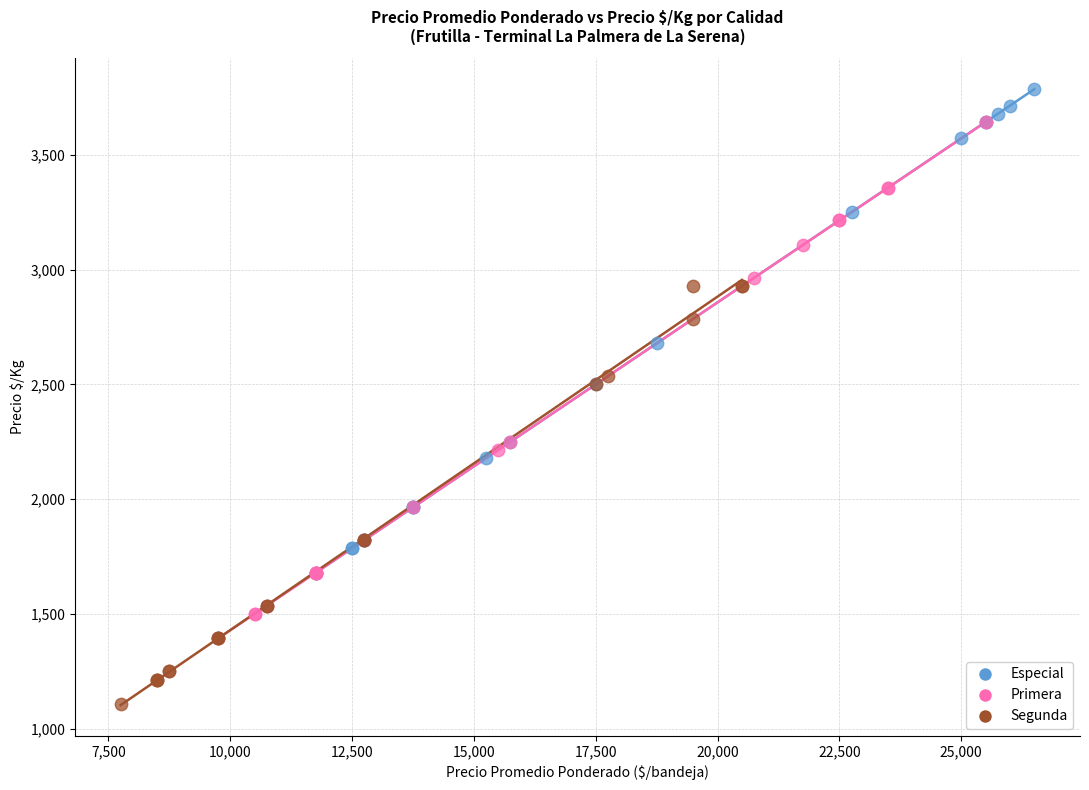

What are all the series names shown in the legend?

Especial, Primera, Segunda